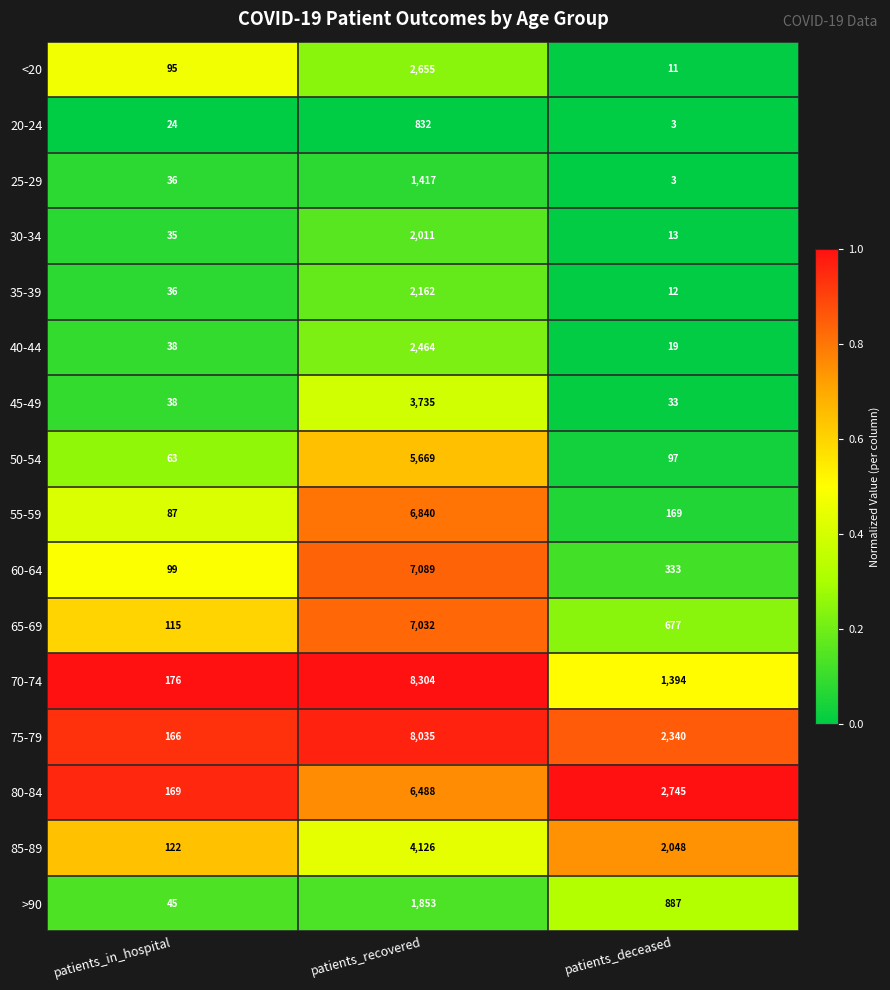

The value of 75-79 at patients_recovered is 13097. True or false?

False